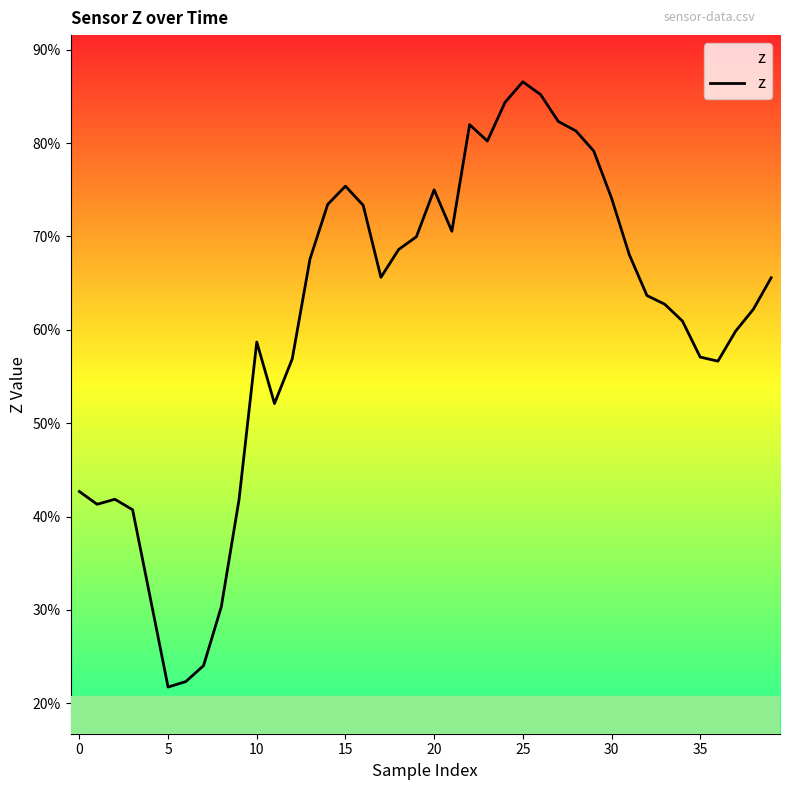

Does the chart display data point markers on the line(s)?

No